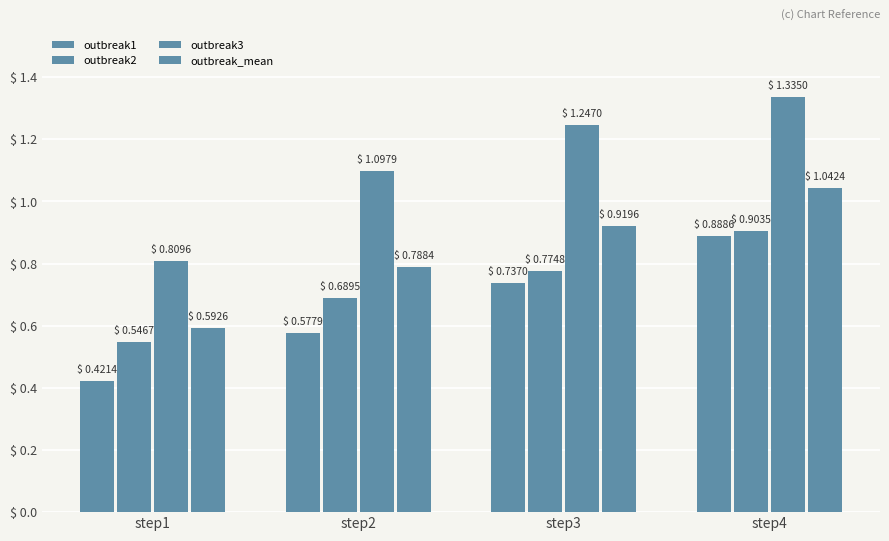

What is the value of the outbreak2 bar at the 3rd from the left?

0.8